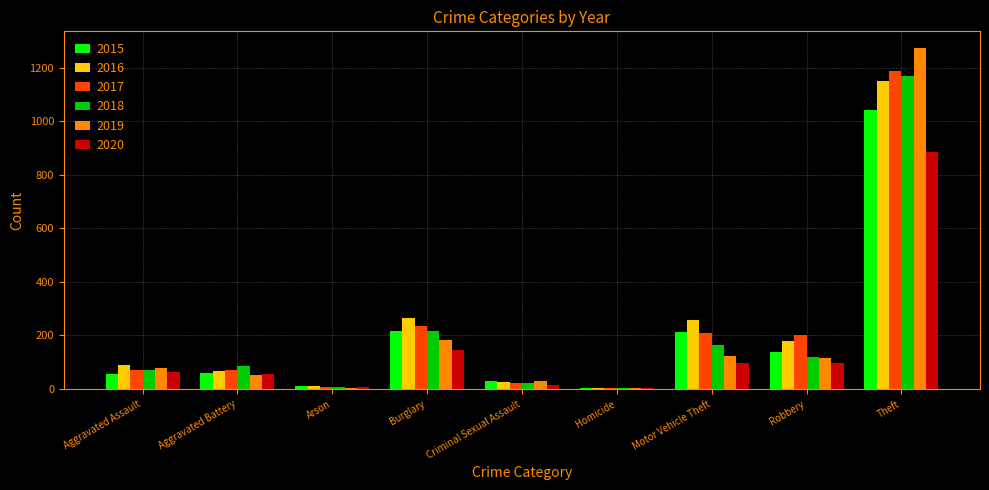

At which category is the sum across all series the highest?

Theft